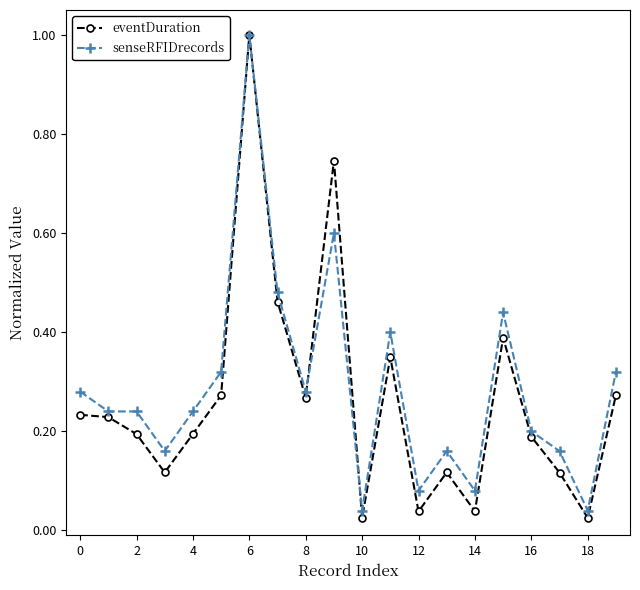

Which series has the widest spread of values?

eventDuration